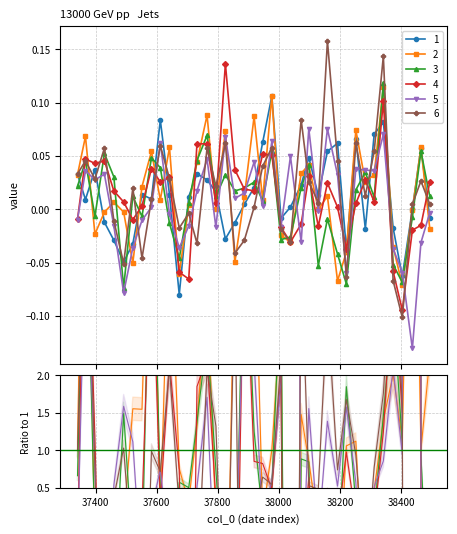

Is this an area chart (filled region under the line)?

No